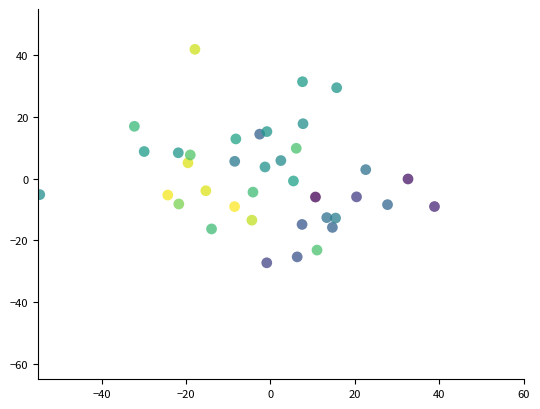

What is the range of X values (max minus min)?

93.5